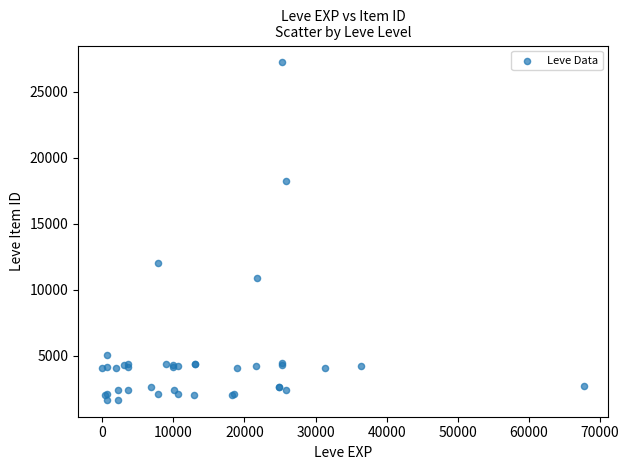

What Y value in the scatter plot is closest to 14448?

12018